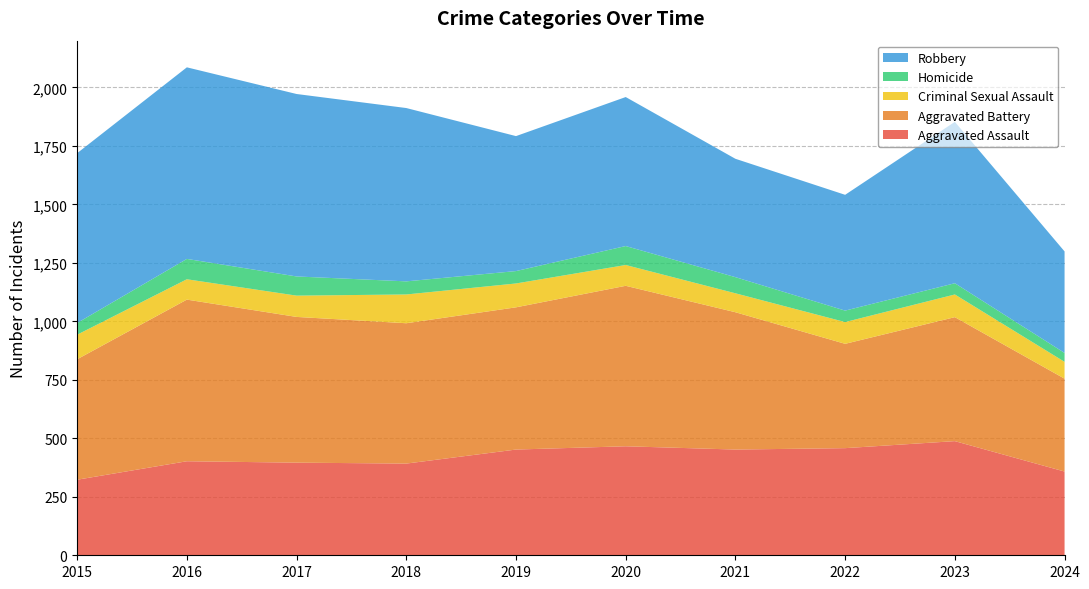

Reading left to right, list all the values displayed in this chart.

Aggravated Assault: 2015=323	2016=402	2017=396	2018=392	2019=452	2020=466	2021=452	2022=458	2023=488	2024=358
Aggravated Battery: 2015=515	2016=691	2017=623	2018=600	2019=608	2020=686	2021=587	2022=446	2023=530	2024=397
Criminal Sexual Assault: 2015=105	2016=87	2017=91	2018=123	2019=102	2020=89	2021=81	2022=93	2023=97	2024=72
Homicide: 2015=50	2016=87	2017=82	2018=56	2019=53	2020=81	2021=69	2022=49	2023=48	2024=38
Robbery: 2015=726	2016=819	2017=780	2018=741	2019=577	2020=637	2021=506	2022=495	2023=690	2024=434